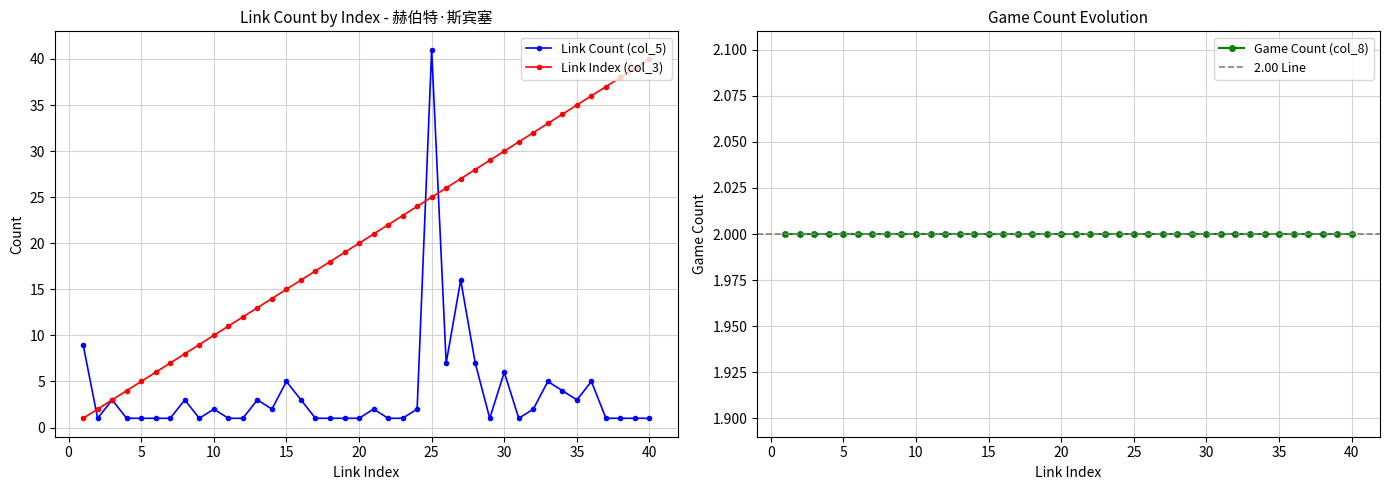

True or false: Link Count (col_5) has a value of 1 at 12.

False